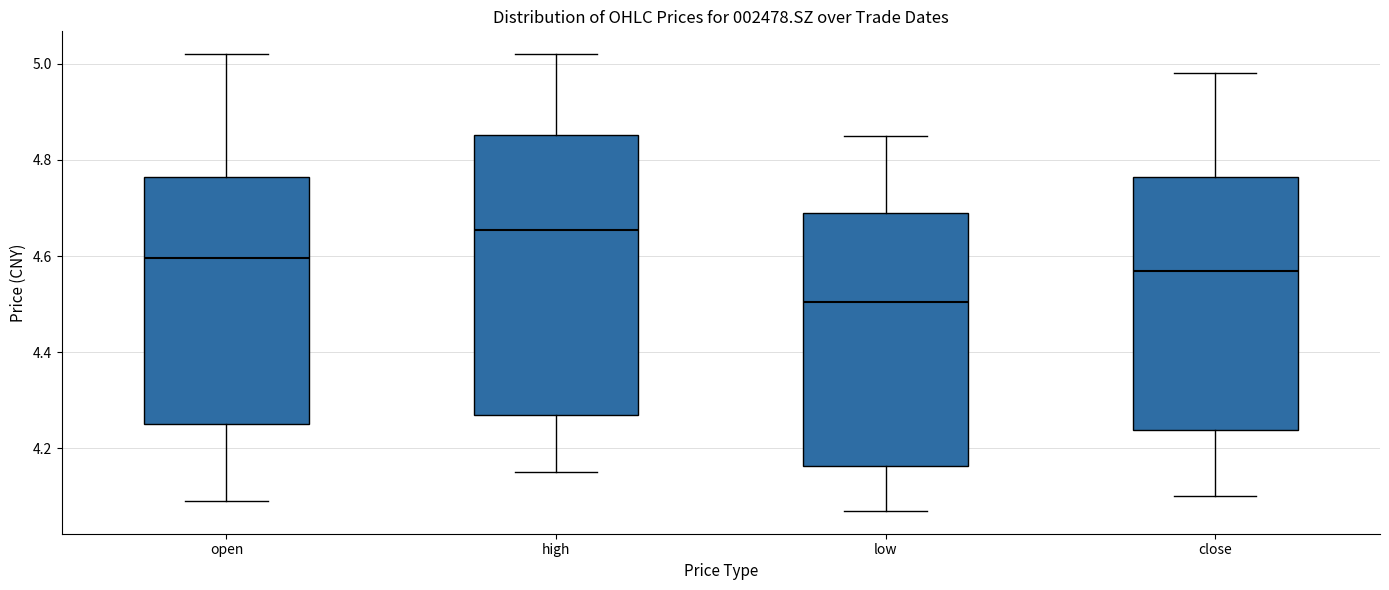

Which box's median line is the lowest?

low